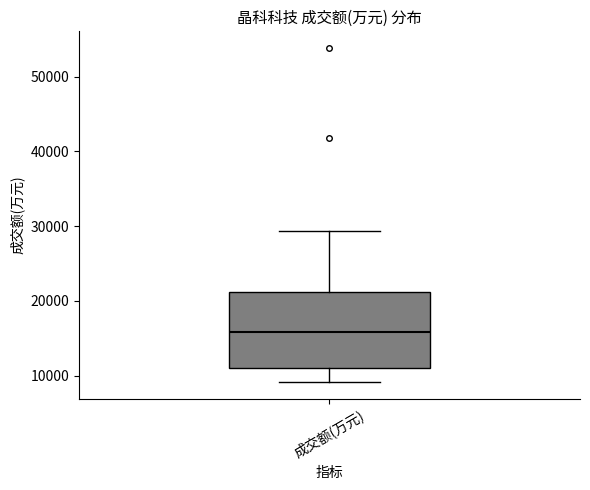

Where does the upper whisker of the box for 成交额(万元) end on the y-axis? The values are not printed on the chart, so give them approximately, as read against the axis.

29000